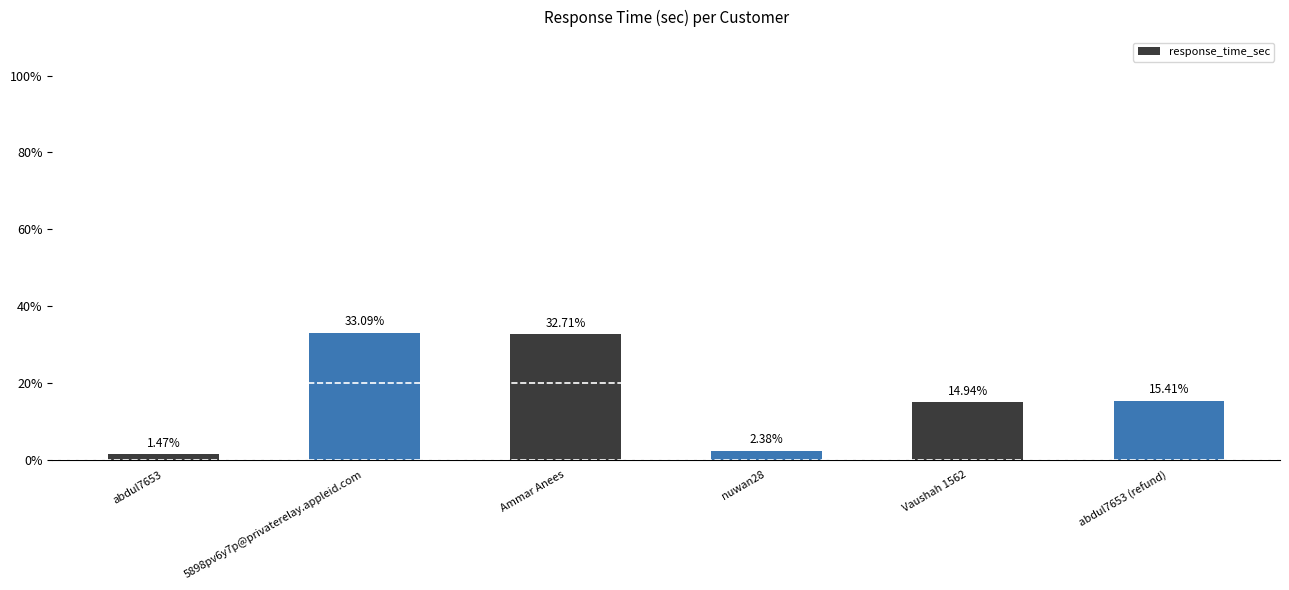

Between Vaushah 1562 and 5898pv6y7p@privaterelay.appleid.com, which is larger?

5898pv6y7p@privaterelay.appleid.com